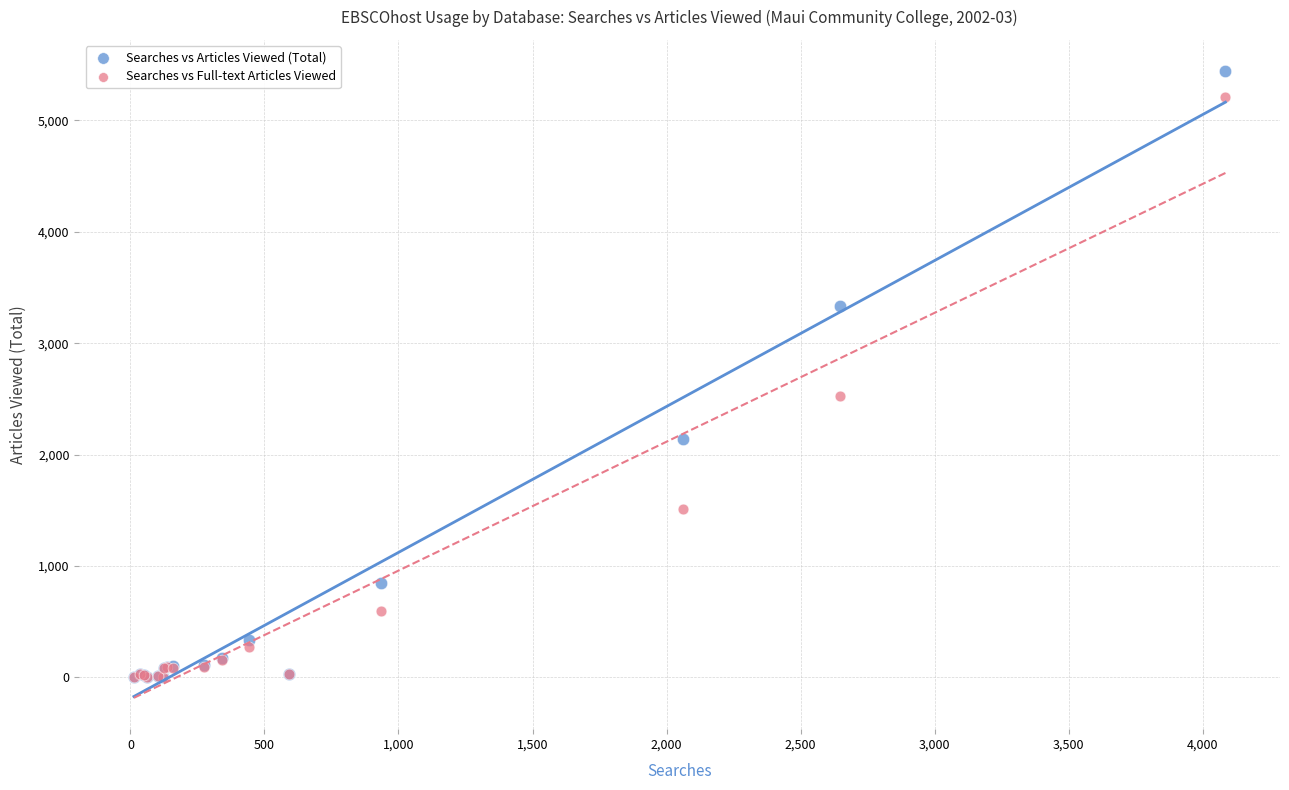

Across all series, what Y value is closest to 2720?

2526